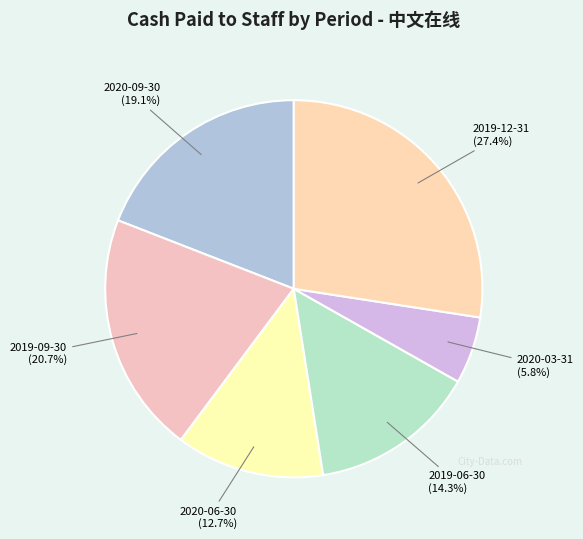

Is the sum of 2020-03-31 (5.8%) and 2020-06-30 (12.7%) greater than half?

No